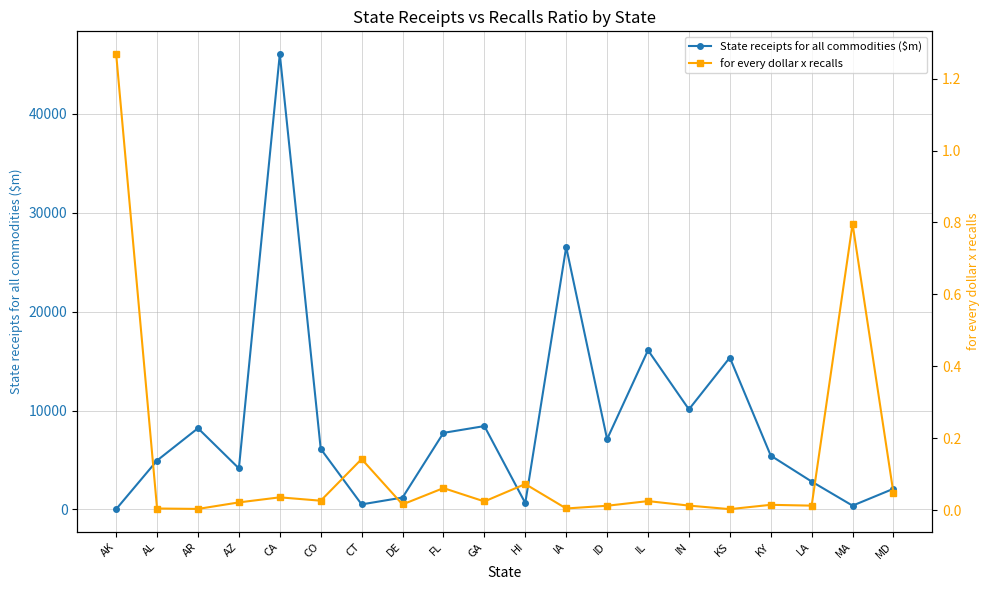

Reading right to left, transcribe all the data shown in this chart.

State receipts for all commodities ($m): MD=2094.2	MA=386.9	LA=2823.4	KY=5443.6	KS=15355.4	IN=10119.3	IL=16096.4	ID=7109.9	IA=26529.0	HI=648.6	GA=8430.3	FL=7744.0	DE=1205.6	CT=514.3	CO=6128.7	CA=46036.0	AZ=4155.4	AR=8214.6	AL=4951.1	AK=33.9
for every dollar x recalls: MD=0.0	MA=0.8	LA=0.0	KY=0.0	KS=0.0	IN=0.0	IL=0.0	ID=0.0	IA=0.0	HI=0.1	GA=0.0	FL=0.1	DE=0.0	CT=0.1	CO=0.0	CA=0.0	AZ=0.0	AR=0.0	AL=0.0	AK=1.3